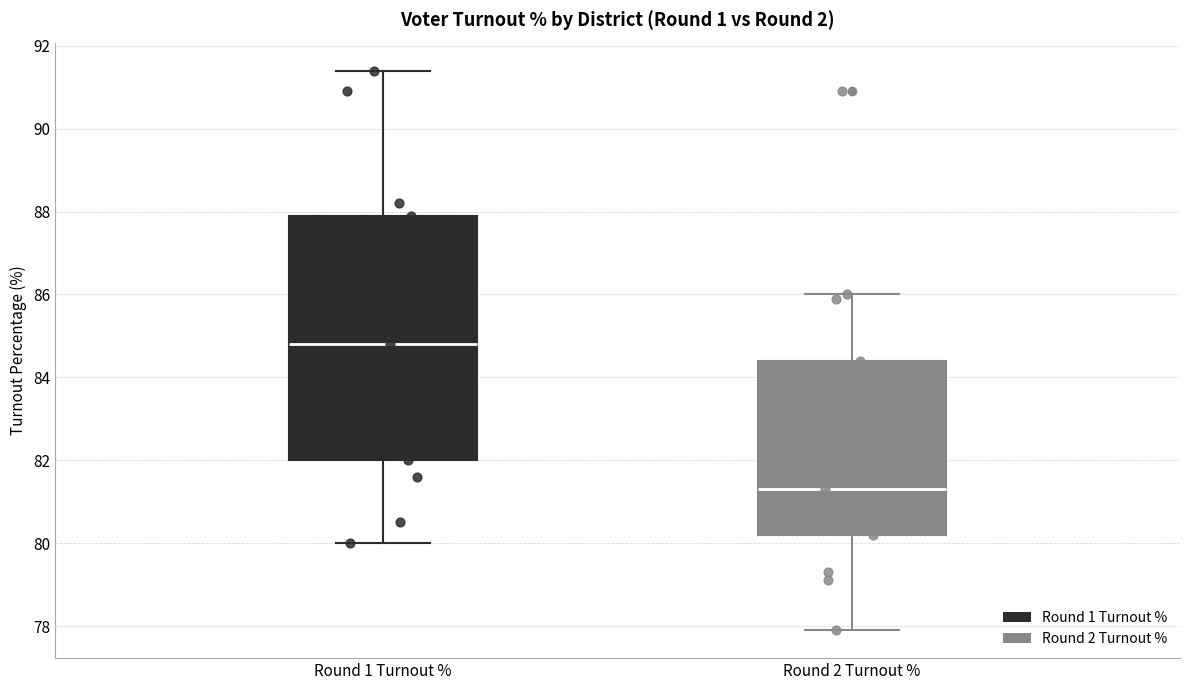

Reading left to right, read every box against the y-axis: the position of its median line, the range the box covers, and the ends of its whiskers. The values are not printed on the chart, so give them approximately, as read against the axis.

Round 1 Turnout %: median 84.8, box 82.0 to 88.0, whiskers 80.0 to 91.4
Round 2 Turnout %: median 81.4, box 80.2 to 84.4, whiskers 78.0 to 86.0